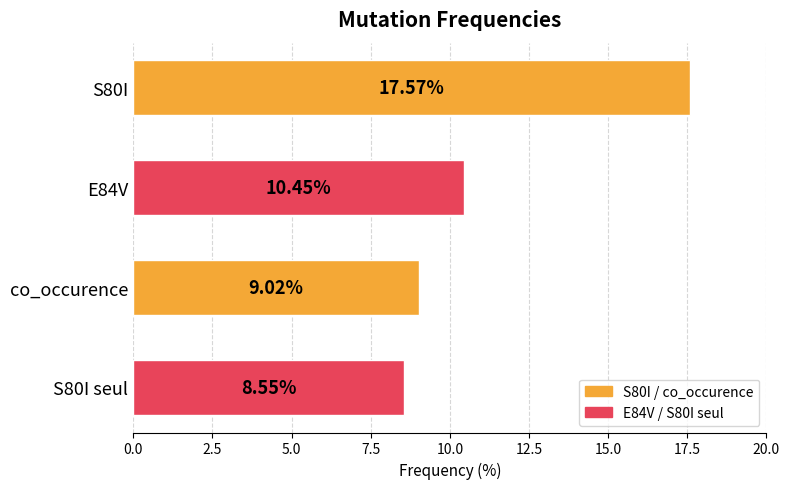

How many series are shown in this chart?

1